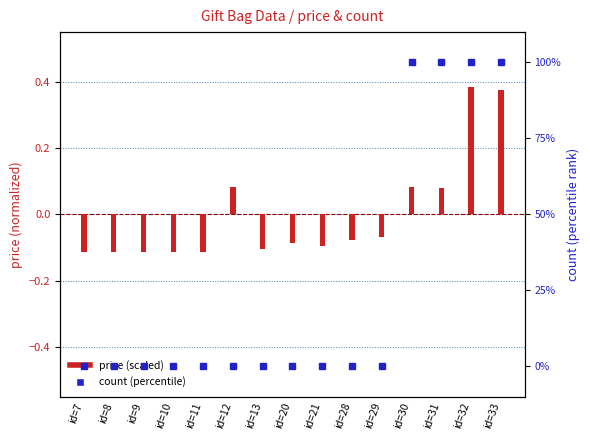

List the labels in order of count (percentile) value, largest first.

id=30, id=31, id=32, id=33, id=12, id=7, id=8, id=9, id=10, id=11, id=13, id=20, id=21, id=28, id=29